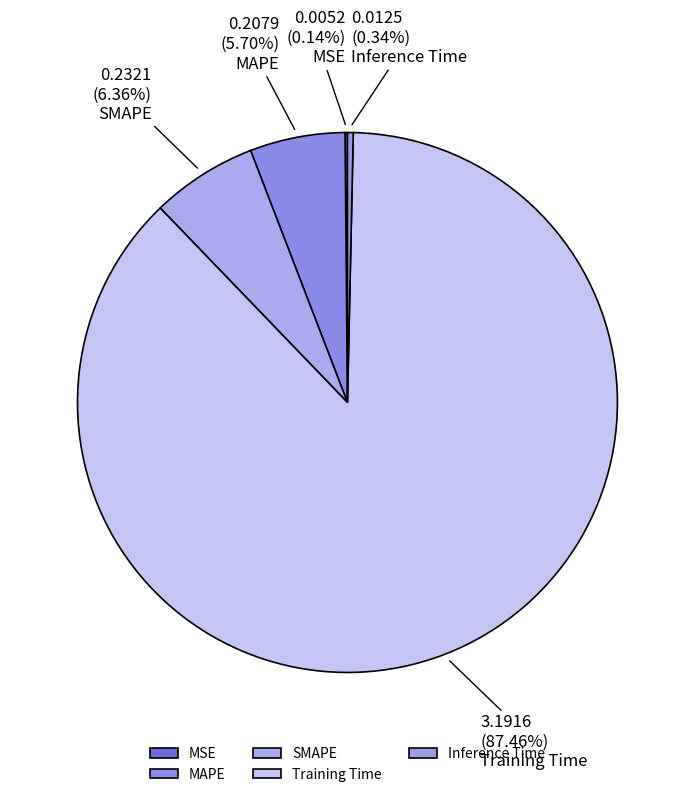

To the nearest percent, what is the average slice percentage?

20%